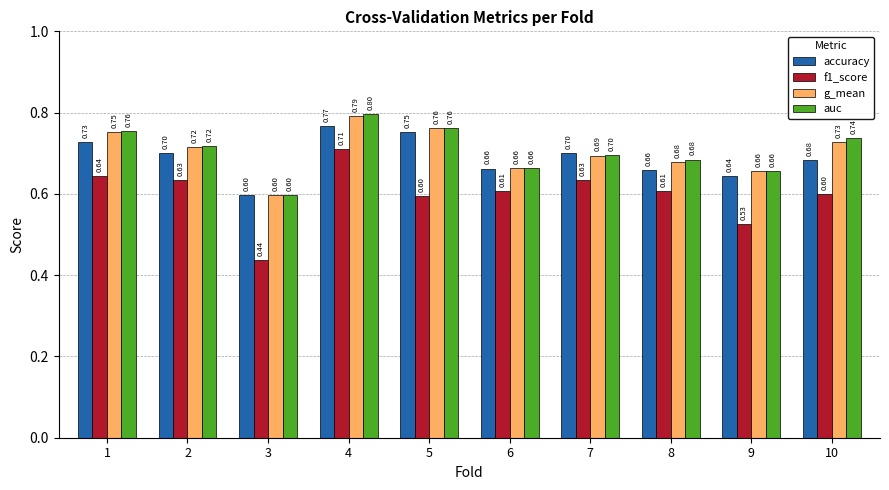

At which label is g_mean closest to 0?

3